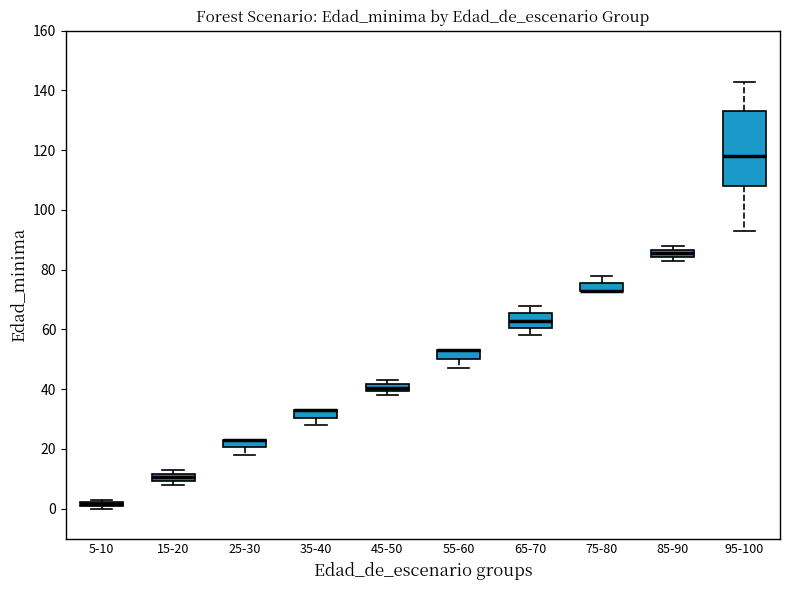

Where is the upper edge of the box for 55-60 on the y-axis? The values are not printed on the chart, so give them approximately, as read against the axis.

54